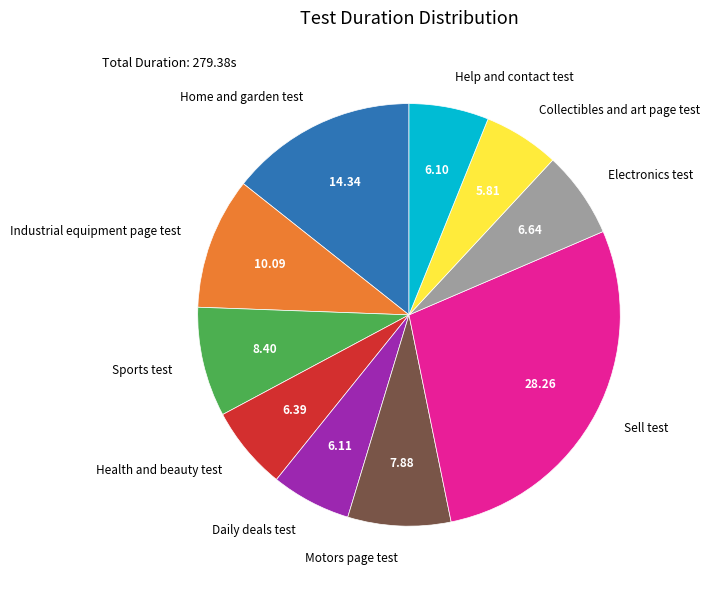

Does Home and garden test represent more than half of the total?

No